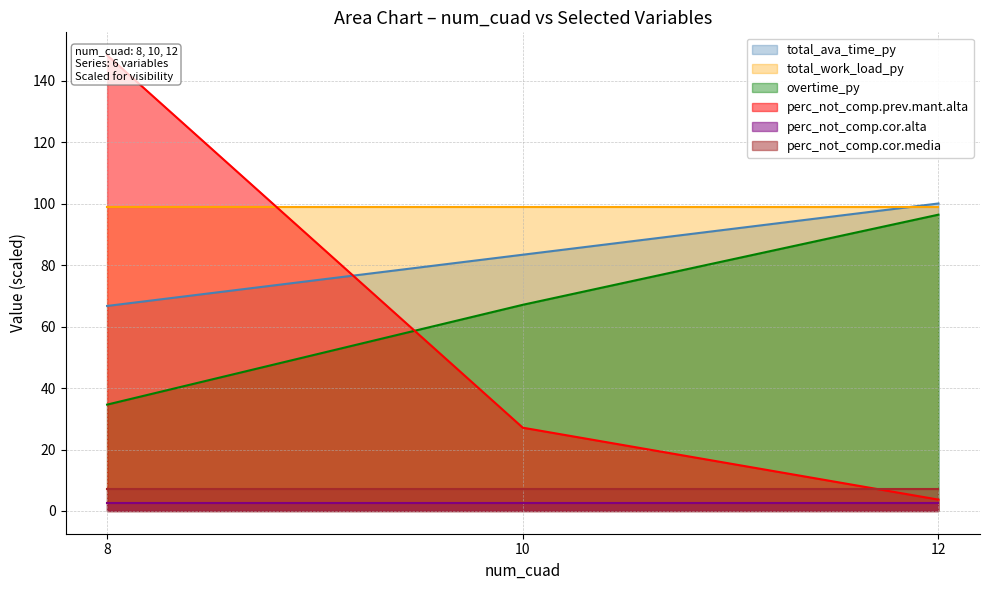

The perc_not_comp.prev.mant.alta series shows 198.3 at 8. True or false?

False